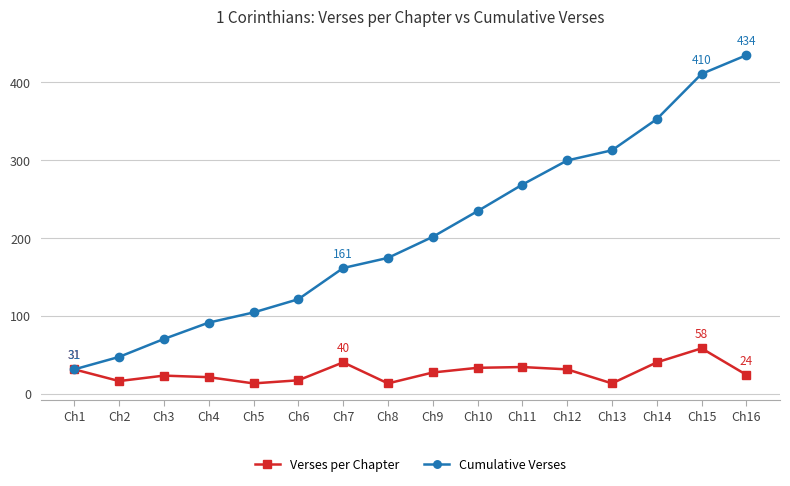

What is the lowest value of the Cumulative Verses series?

31